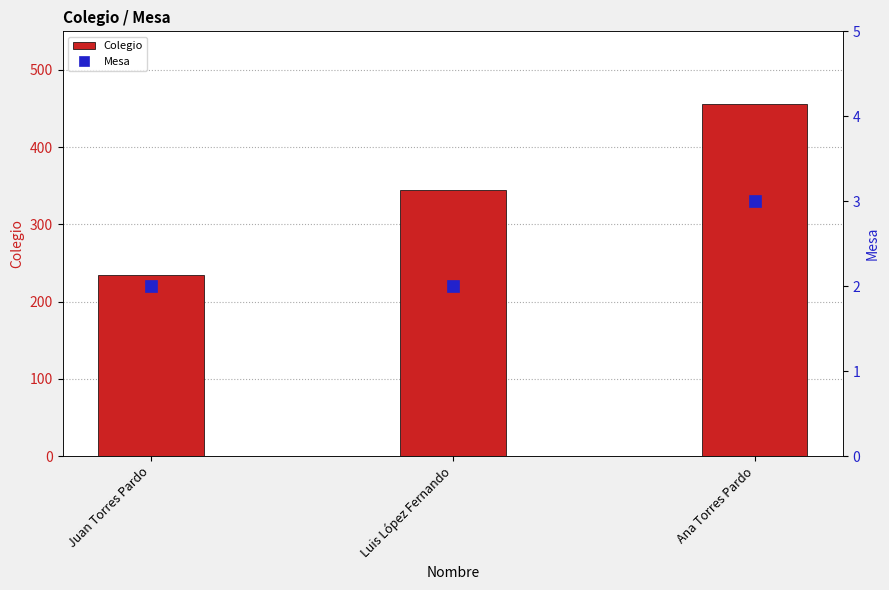

Which category has the highest value across all series?

Ana Torres Pardo